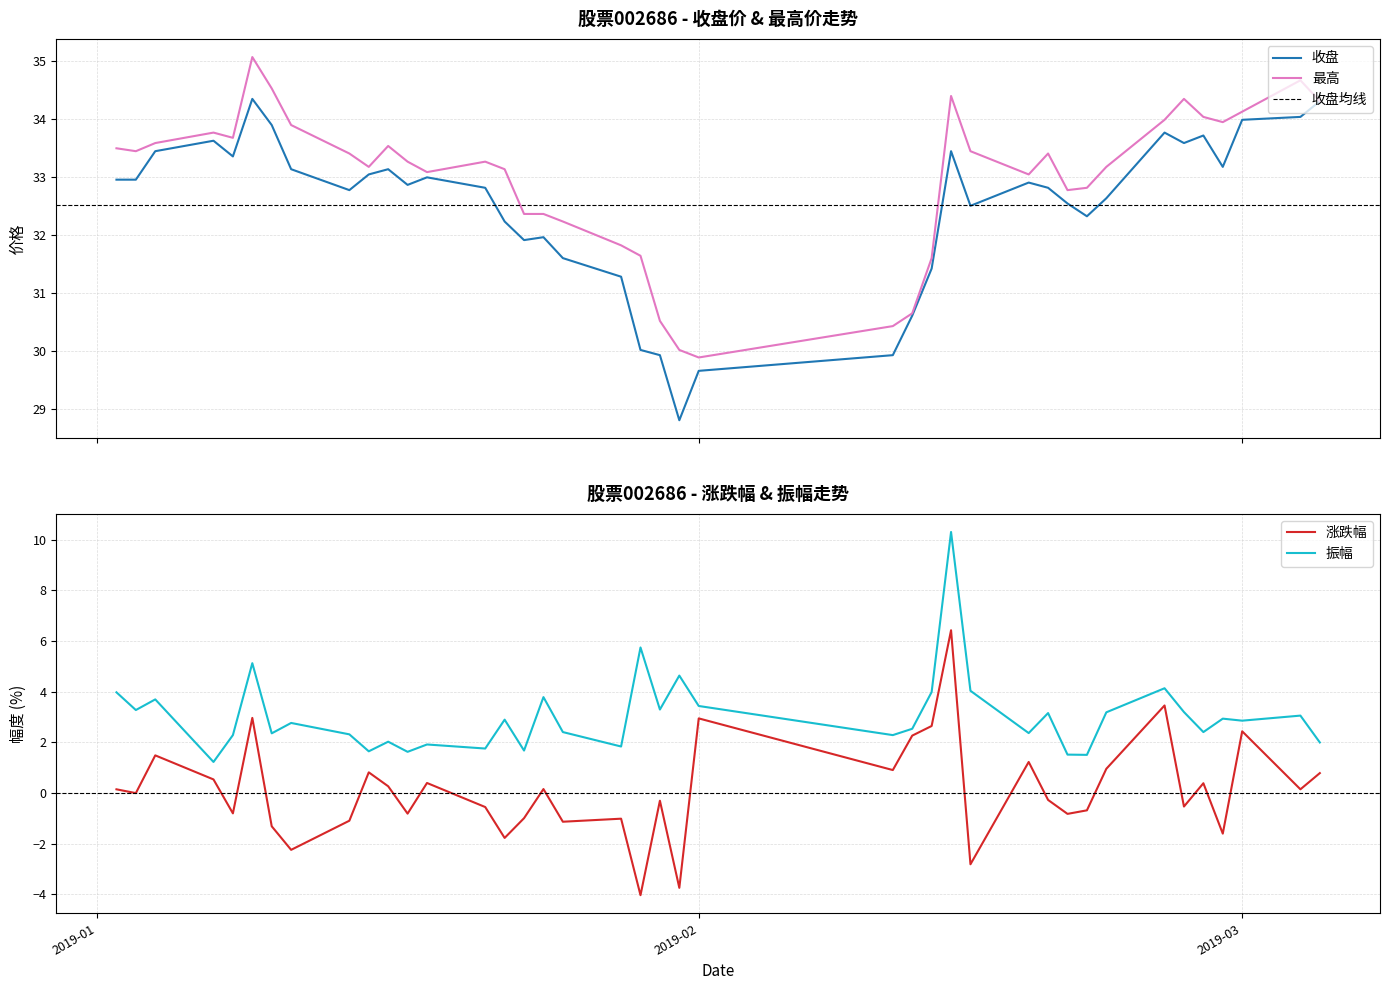

Where is the first local maximum for 涨跌幅?

2019-01-04